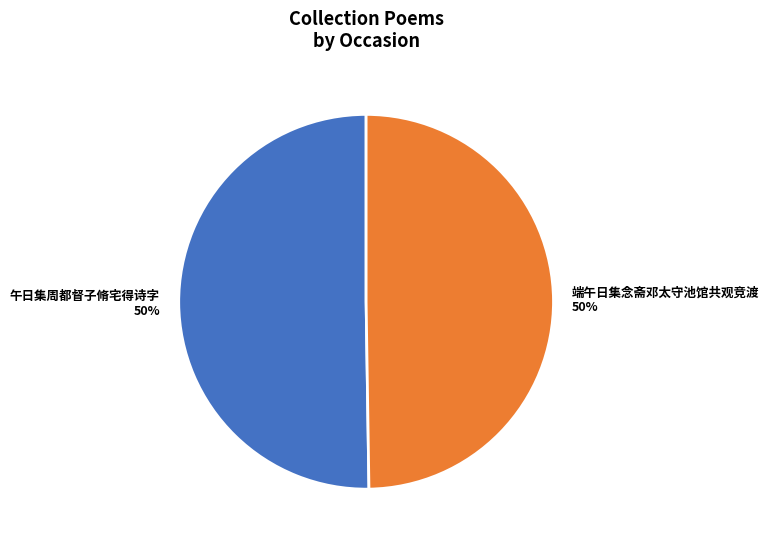

To the nearest percent, what is the combined percentage of 端午日集念斋邓太守池馆共观竞渡 and 午日集周都督子脩宅得诗字?

100%